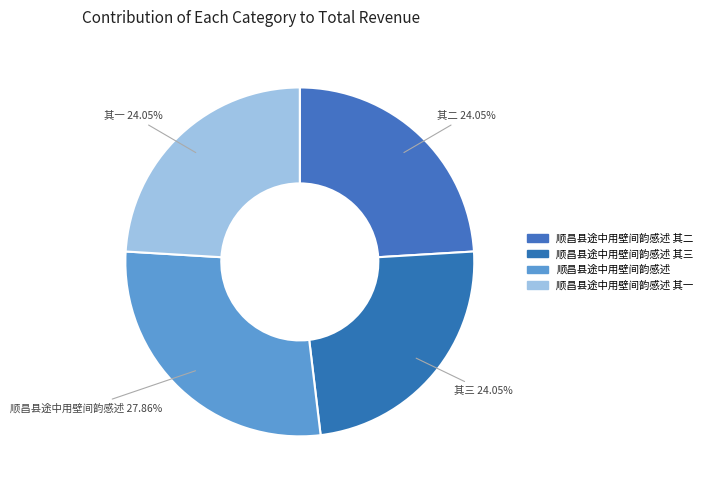

Count the number of slices in the pie.

4